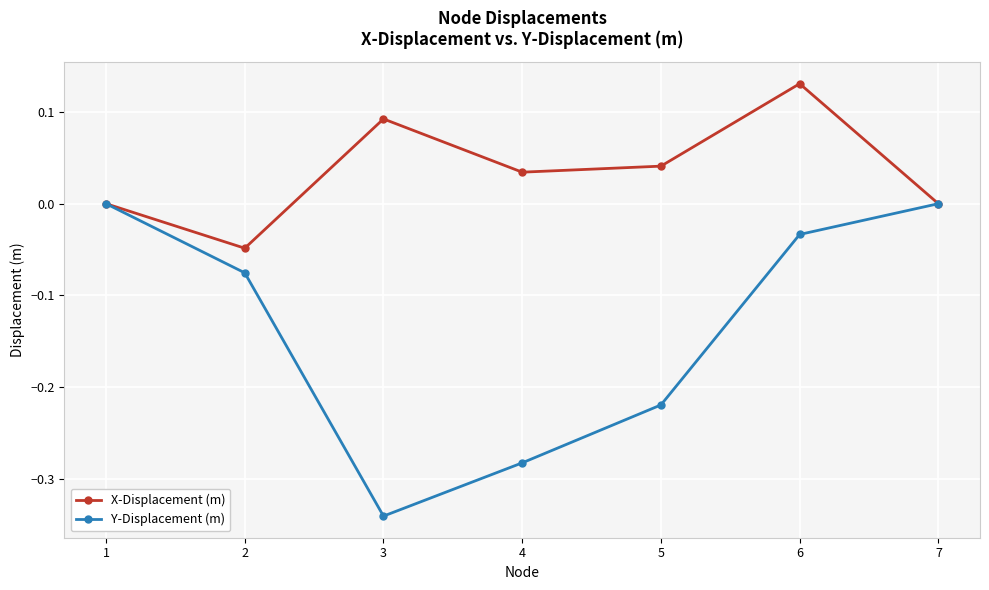

Rank the series by their maximum value, from highest to lowest.

X-Displacement (m), Y-Displacement (m)